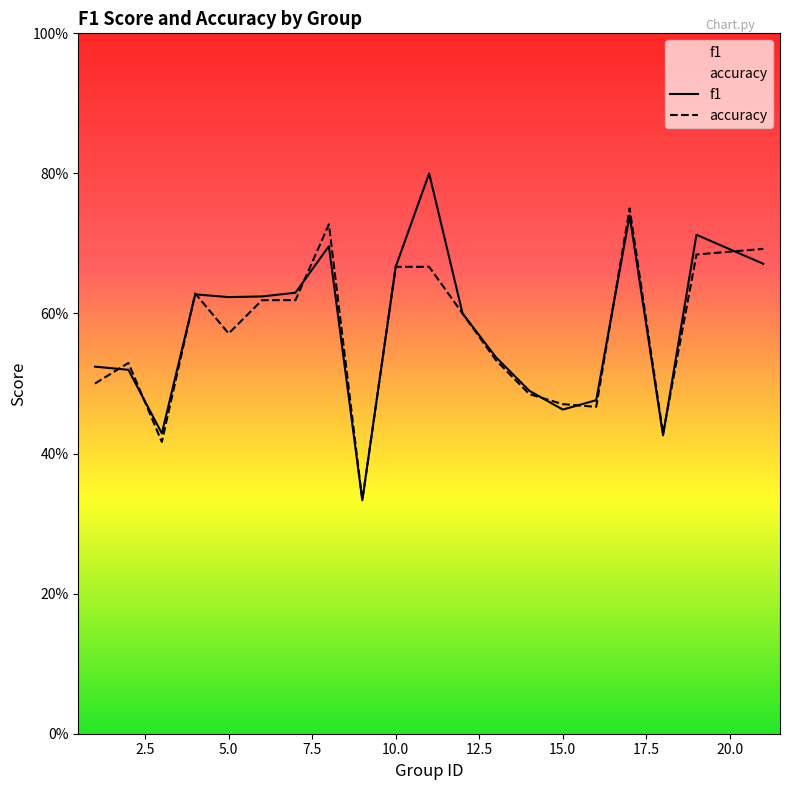

True or false: f1 has a value of 0.4 at 3.

True